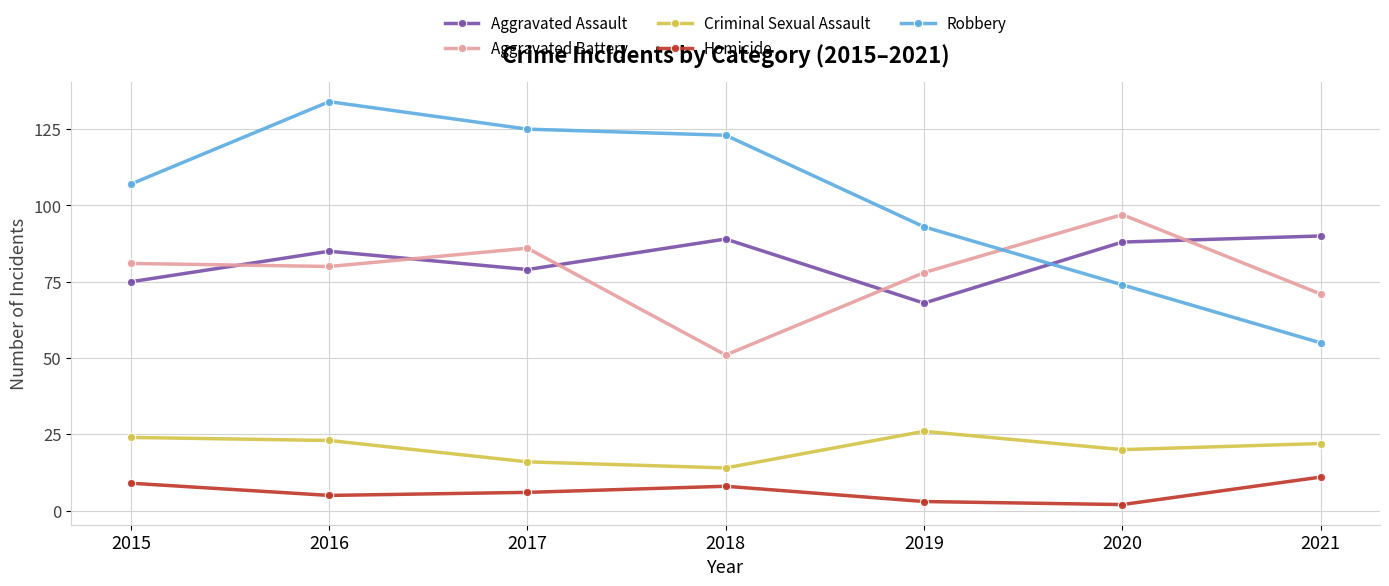

What is the maximum value for Criminal Sexual Assault?

26